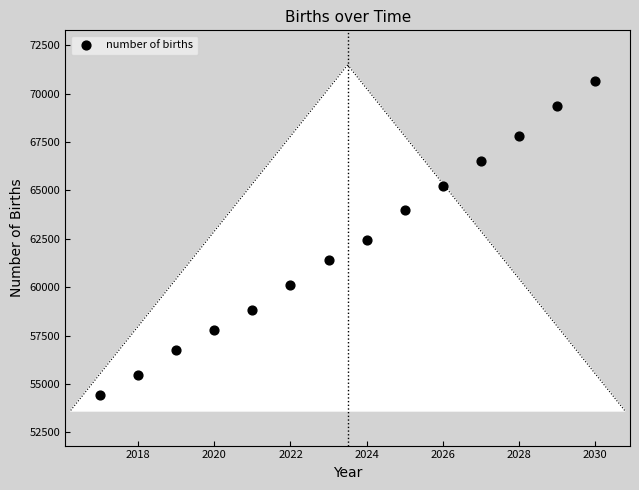

What is the range of X values (max minus min)?

13.0